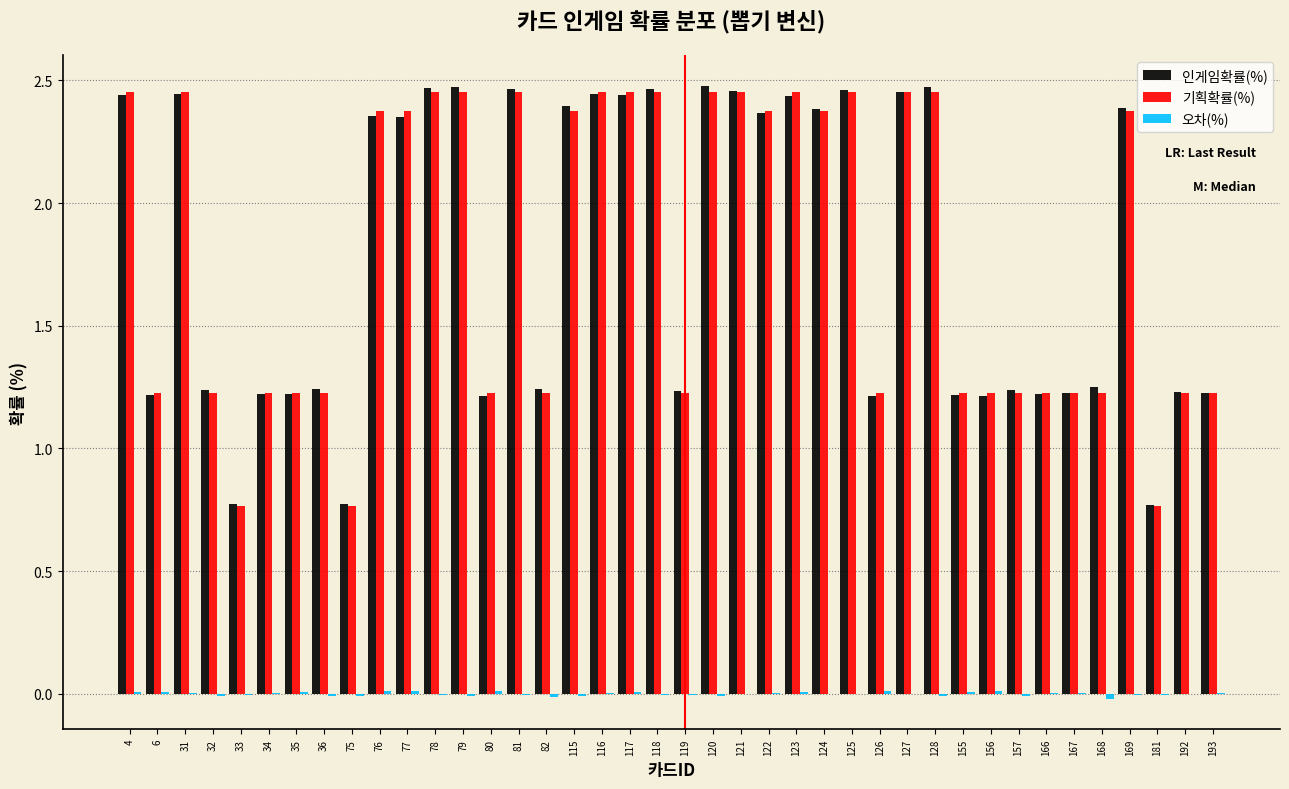

Between 36 and 76, which series saw the biggest shift?

기획확률(%)